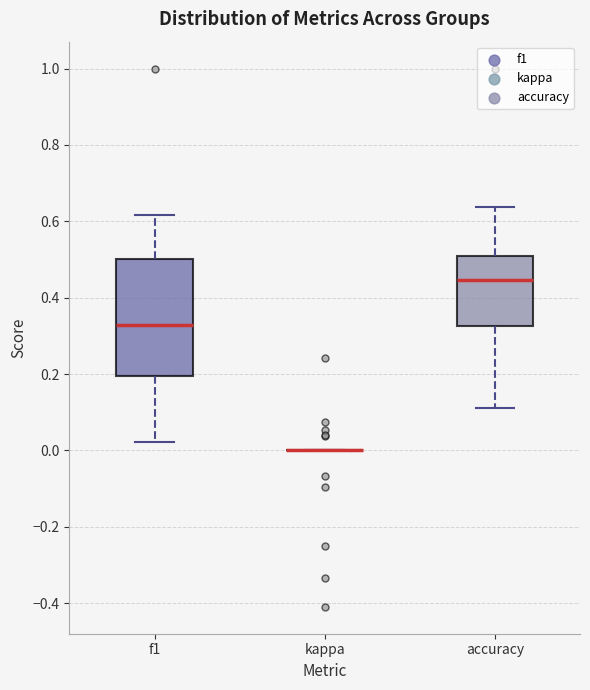

Reading left to right, read every box against the y-axis: the position of its median line, the range the box covers, and the ends of its whiskers. The values are not printed on the chart, so give them approximately, as read against the axis.

f1: median 0.32, box 0.20 to 0.50, whiskers 0.02 to 0.62
kappa: box collapsed to a line at 0.00, whiskers 0.00 to 0.00
accuracy: median 0.44, box 0.32 to 0.50, whiskers 0.12 to 0.64